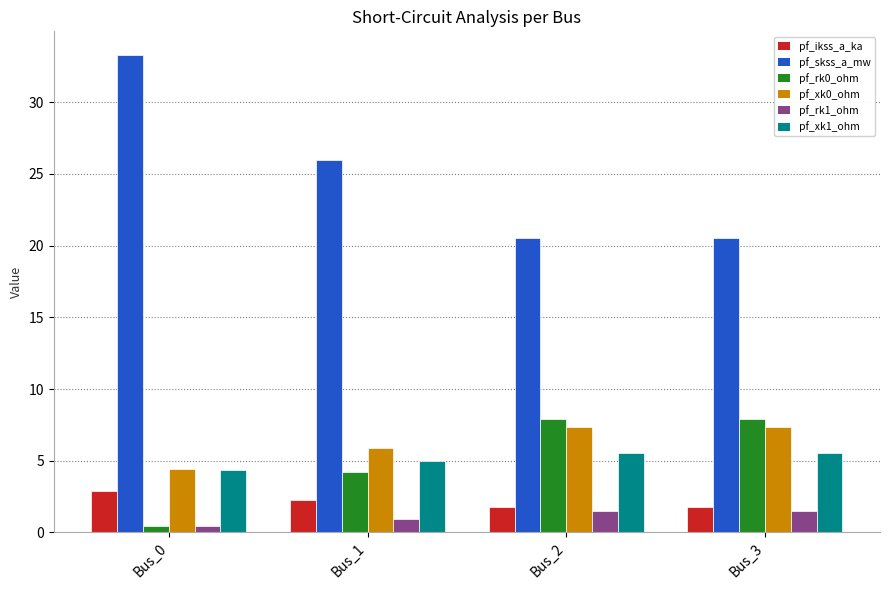

Which series has the widest spread of values?

pf_skss_a_mw